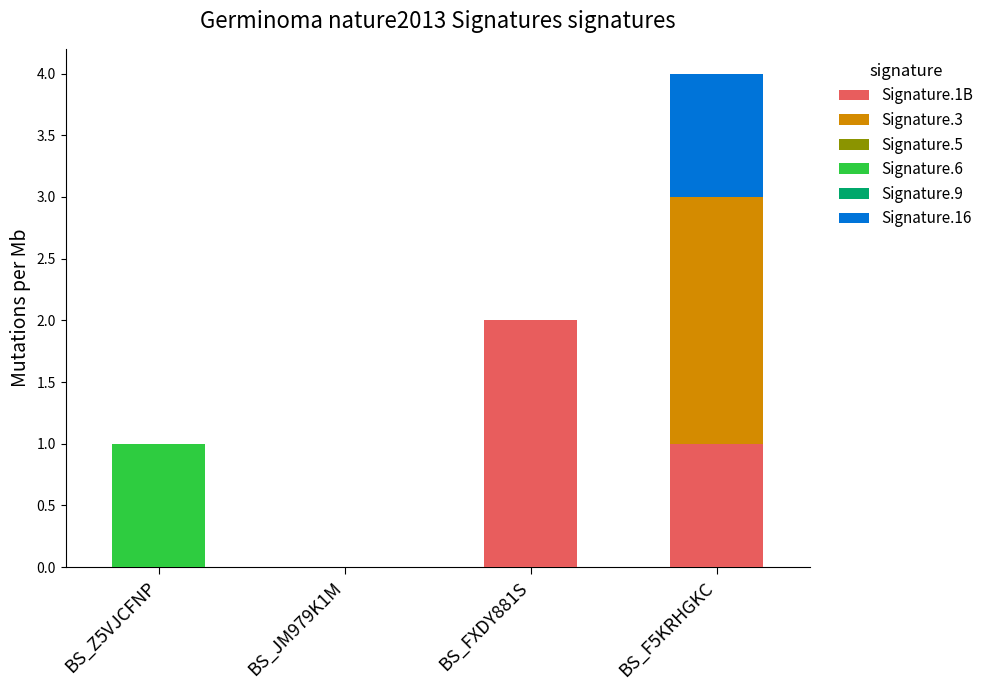

At which category is the sum across all series the highest?

BS_F5KRHGKC